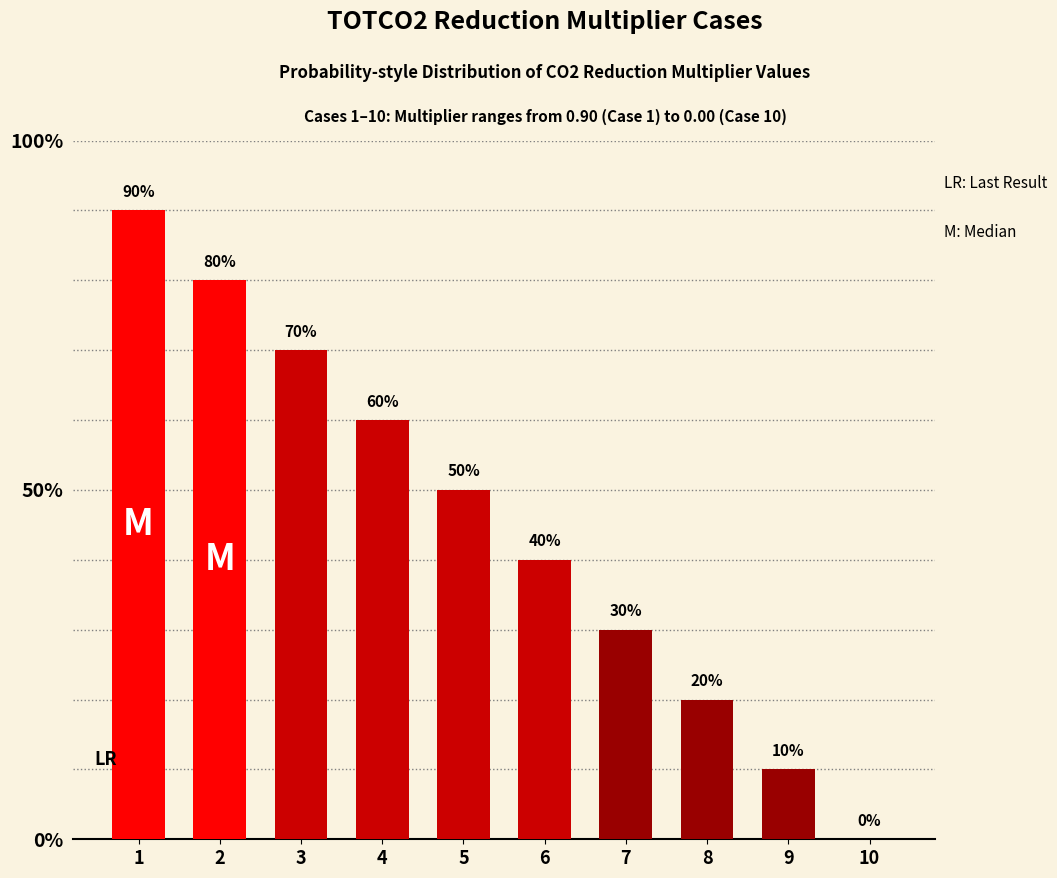

Reading left to right, what are all the values shown in this chart?

0.9	0.8	0.7	0.6	0.5	0.4	0.3	0.2	0.1	0.0